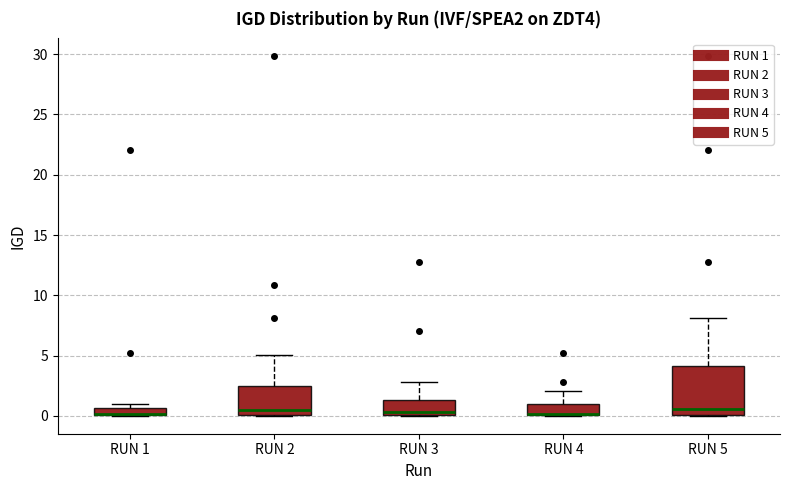

Where is the lower edge of the box for RUN 4 on the y-axis? The values are not printed on the chart, so give them approximately, as read against the axis.

0.0